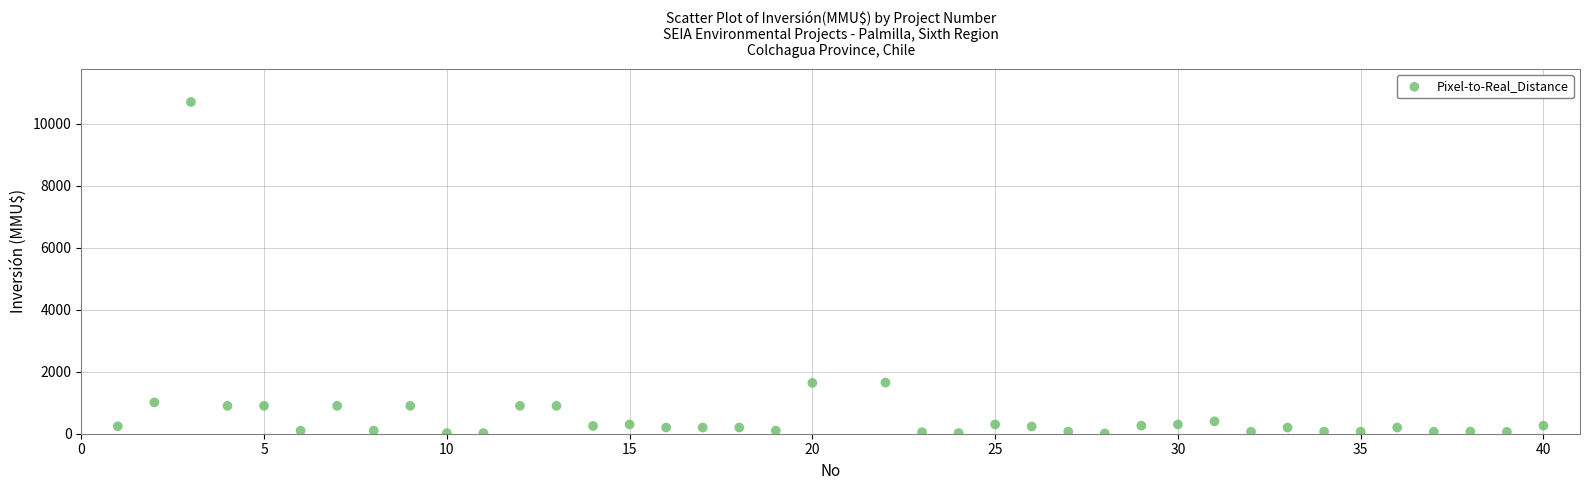

What is the range of X values (max minus min)?

39